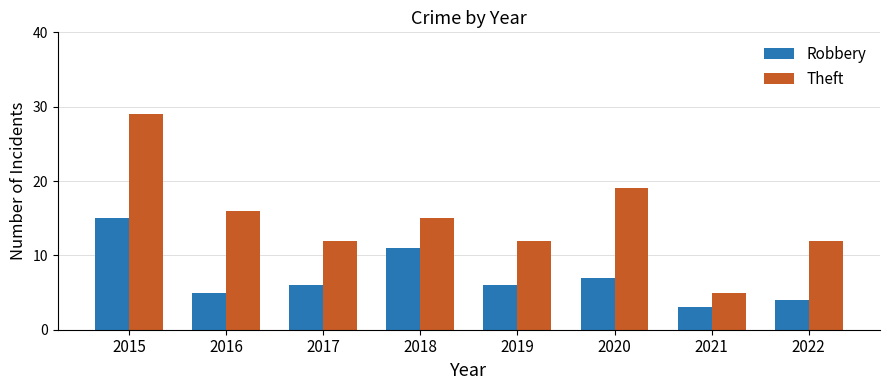

Reading left to right, transcribe all the data shown in this chart.

Robbery: 2015=15	2016=5	2017=6	2018=11	2019=6	2020=7	2021=3	2022=4
Theft: 2015=29	2016=16	2017=12	2018=15	2019=12	2020=19	2021=5	2022=12